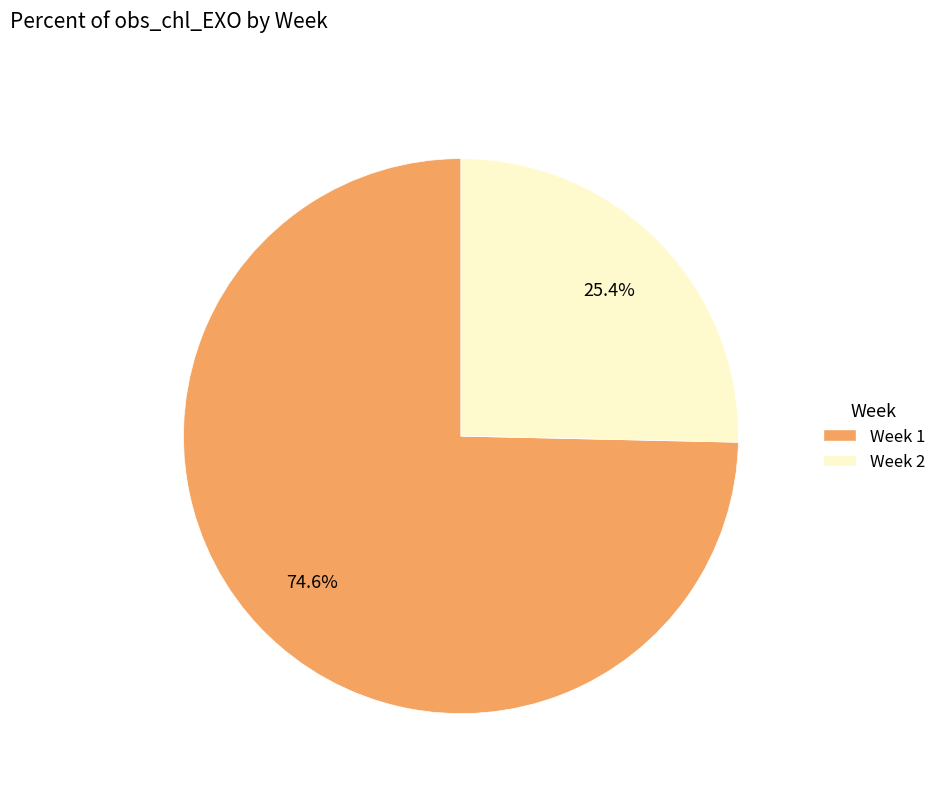

Is the sum of Week 2 and Week 1 greater than half?

Yes